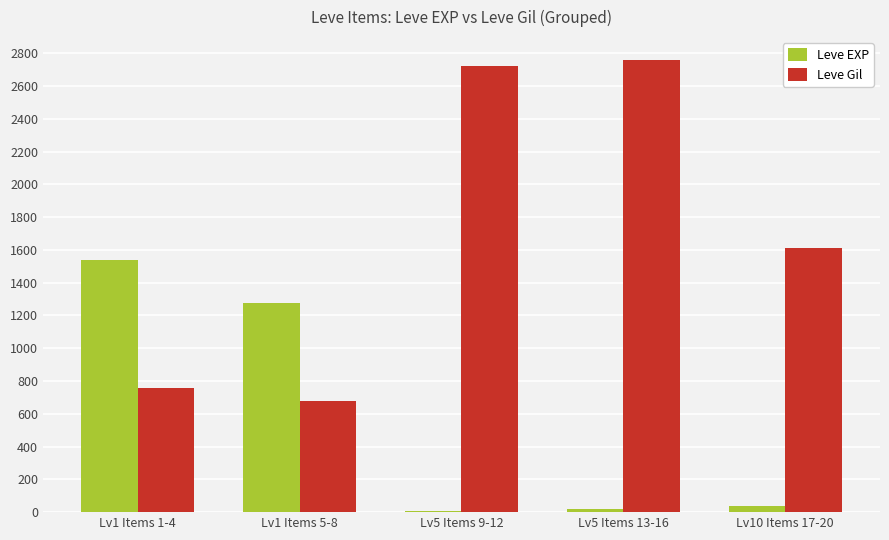

Reading left to right, extract all data points from this chart.

Leve EXP: 1541	1277	7	19	37
Leve Gil: 756	675	2720	2760	1610